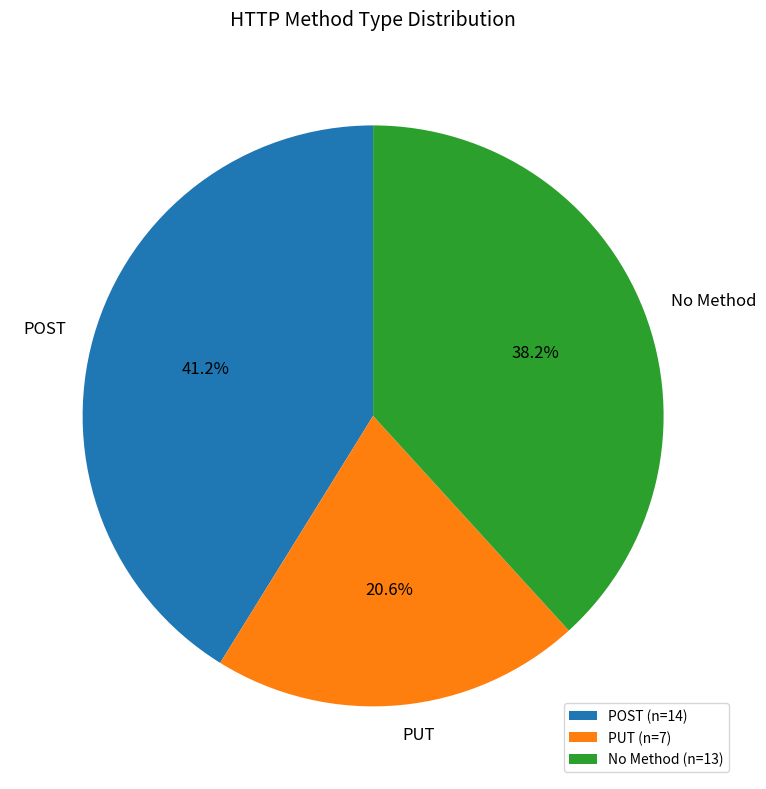

How much of the chart is everything except PUT?

79.4%